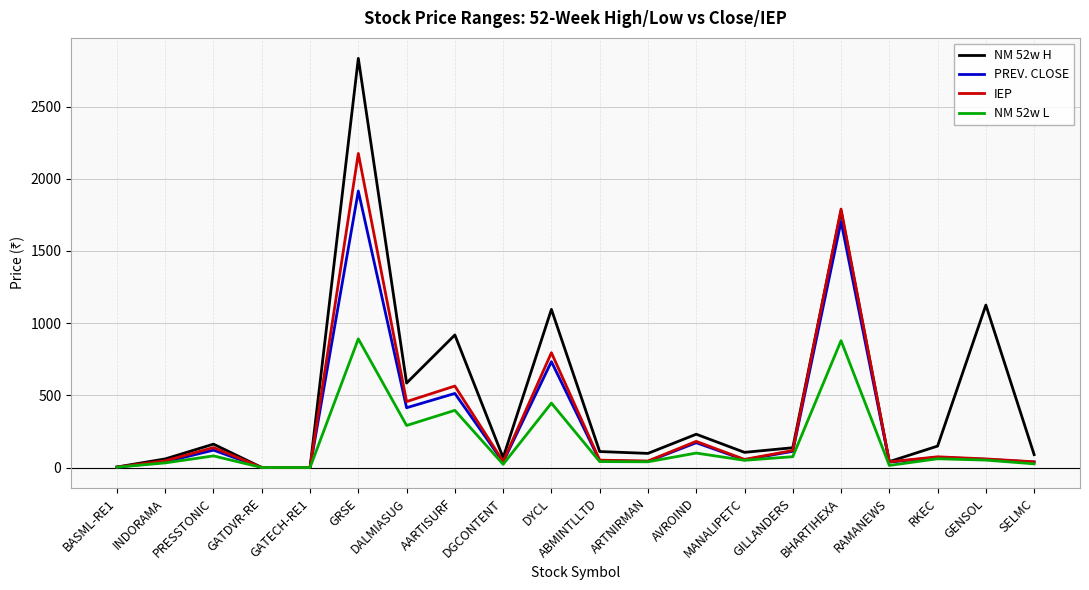

List the series in order of their peak value, highest first.

NM 52w H, IEP, PREV. CLOSE, NM 52w L